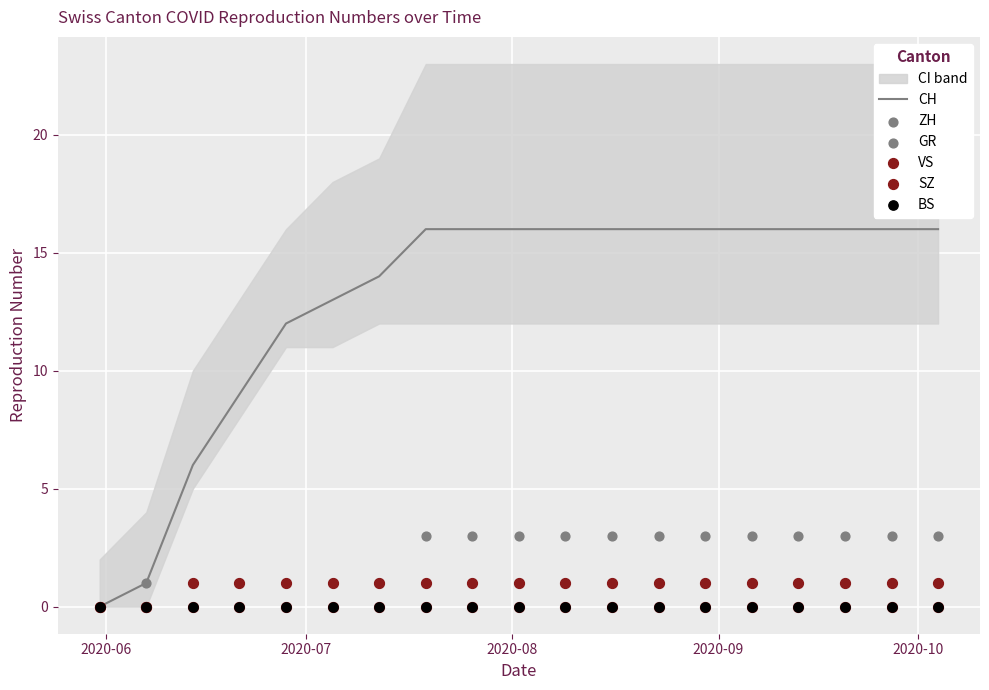

Which series has the largest Y range (max minus min)?

CH